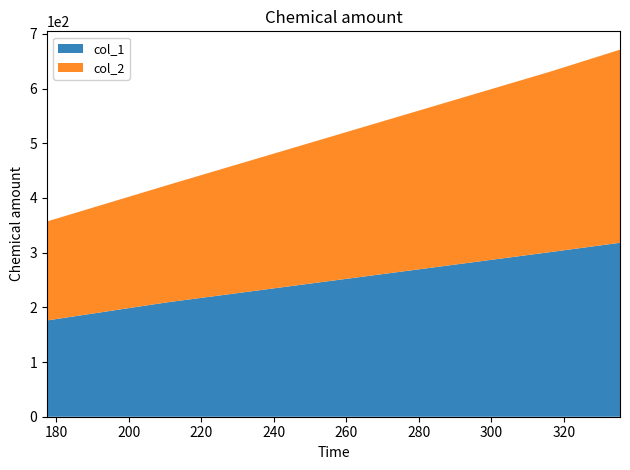

Reading right to left, list all the values displayed in this chart.

col_1: 335.4166666666667=318	316.25=301	210.5=209	177.5=176
col_2: 335.4166666666667=353	316.25=330	210.5=214	177.5=181